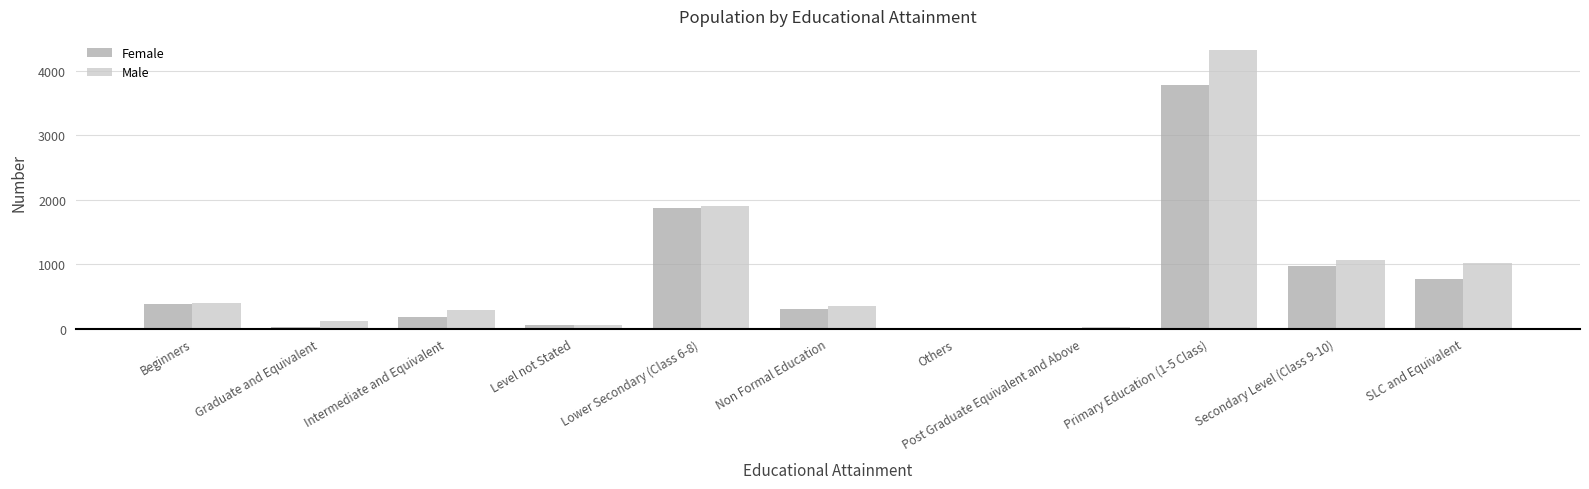

What is the sum of all Male values?

9530